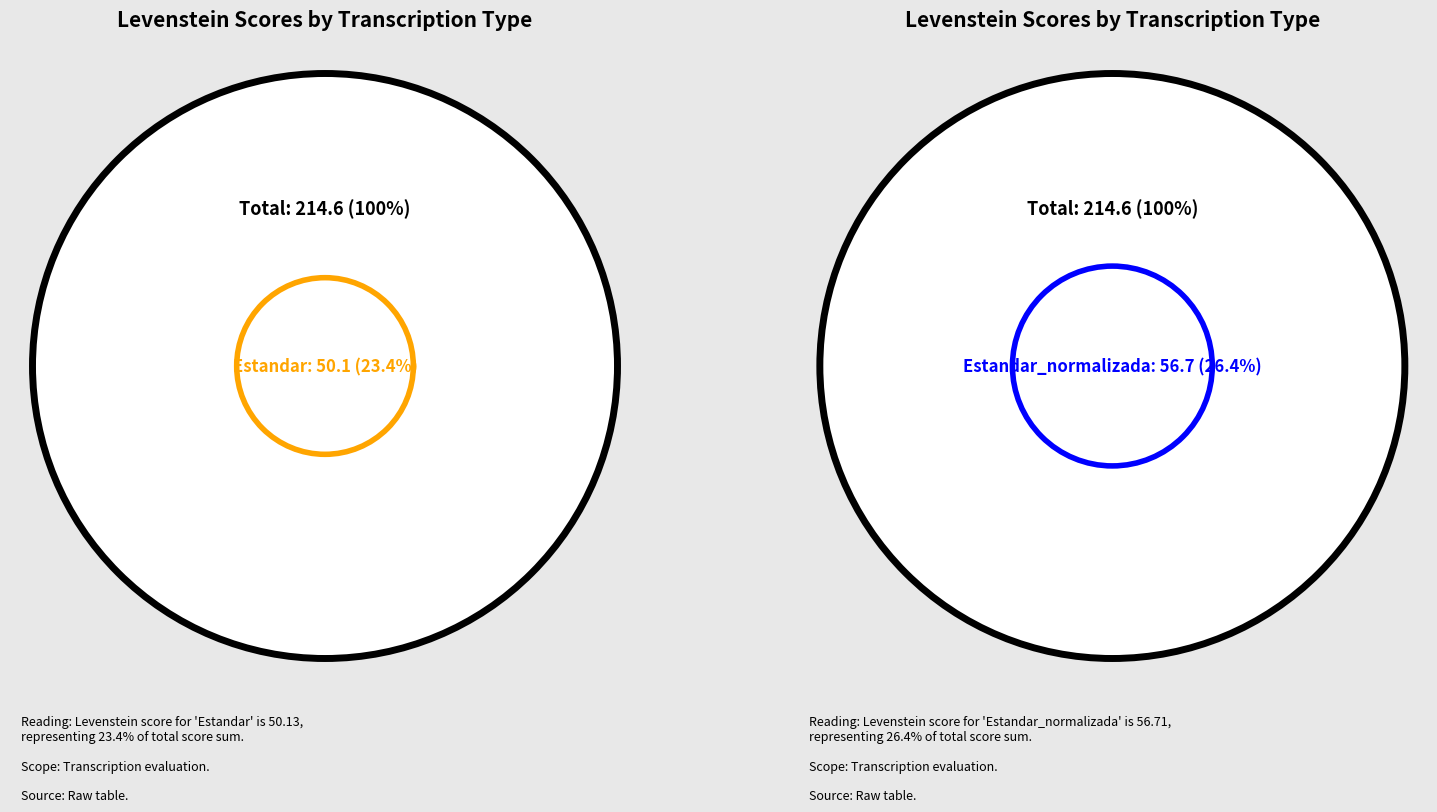

To the nearest percent, what is the combined percentage of Dialectal and Dialectal_normalizada?

50%